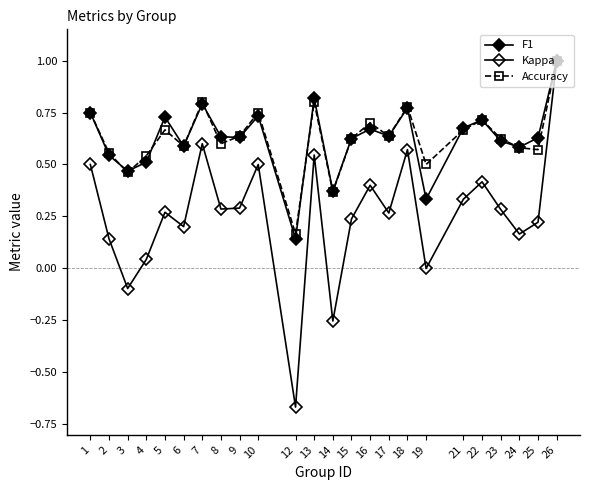

How many lines are shown in the chart?

3